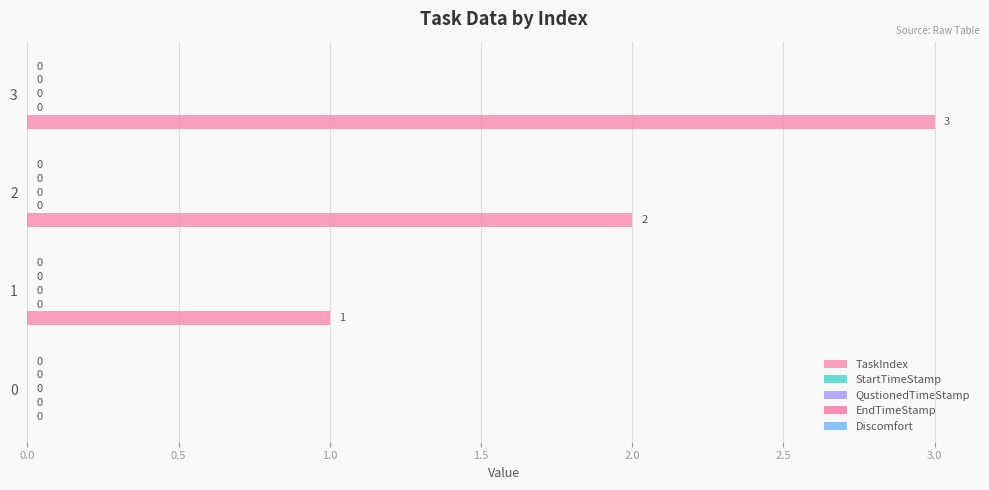

How many data points does each series have?

4